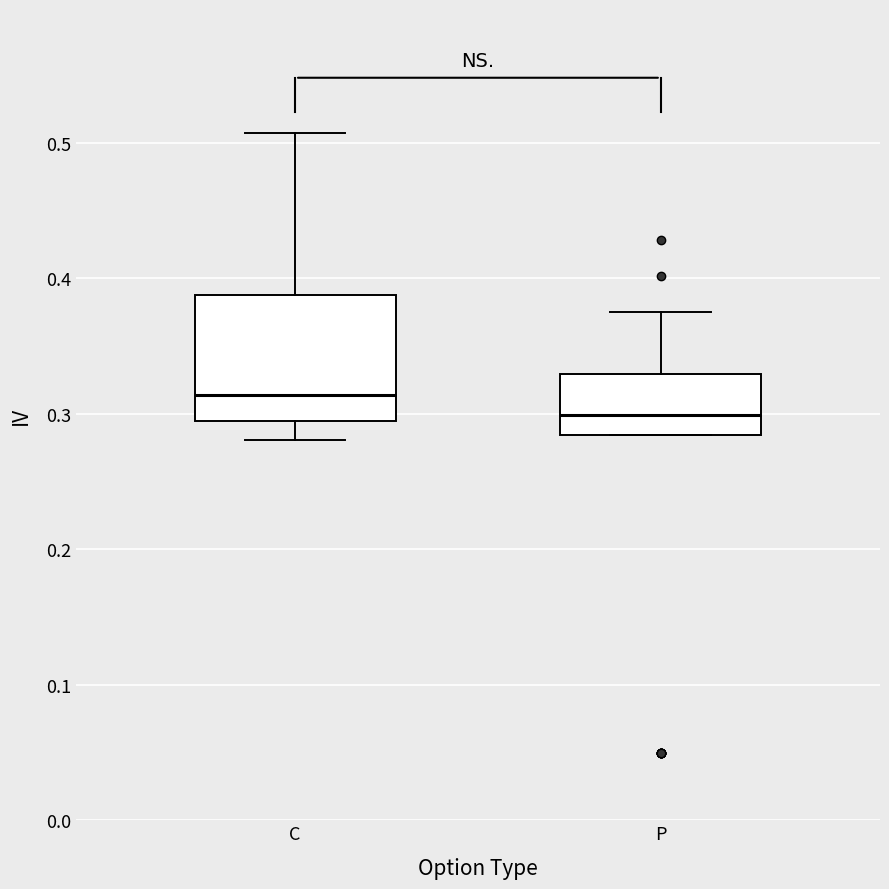

Where is the lower edge of the box for P on the y-axis? The values are not printed on the chart, so give them approximately, as read against the axis.

0.28